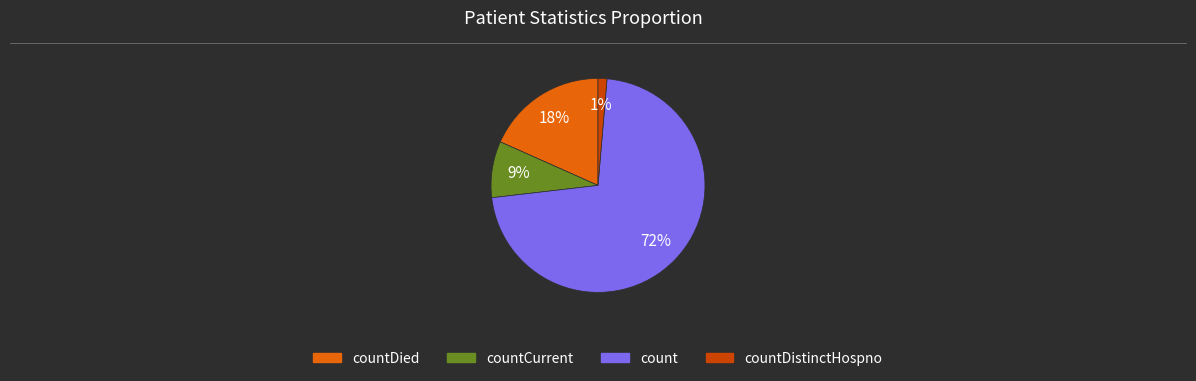

Is there a majority slice in this chart?

Yes